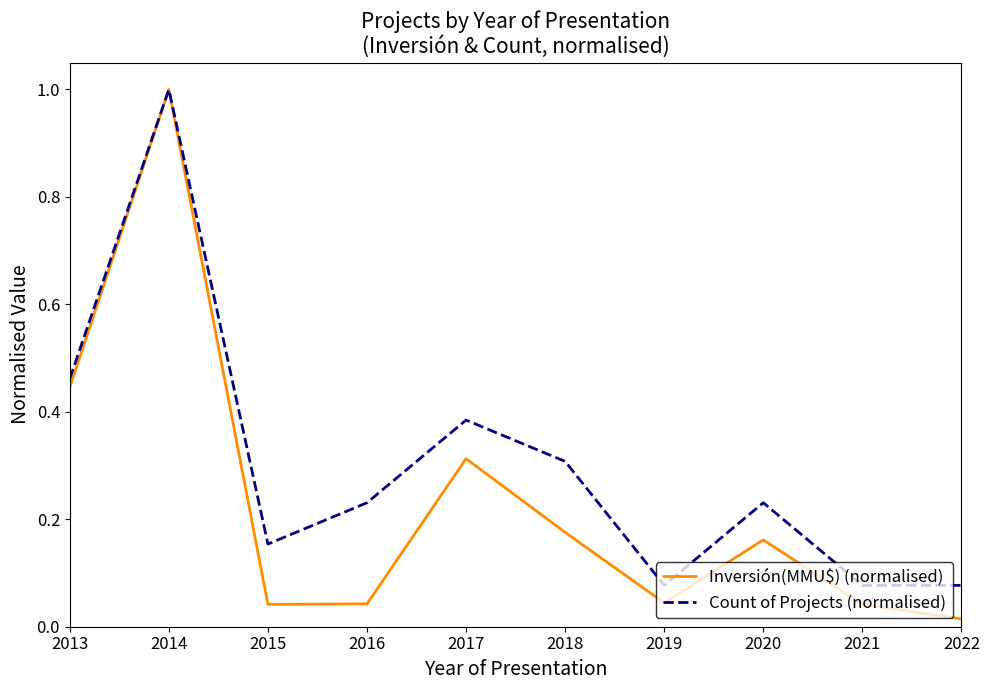

Which series has the widest spread of values?

Inversión(MMU$) (normalised)